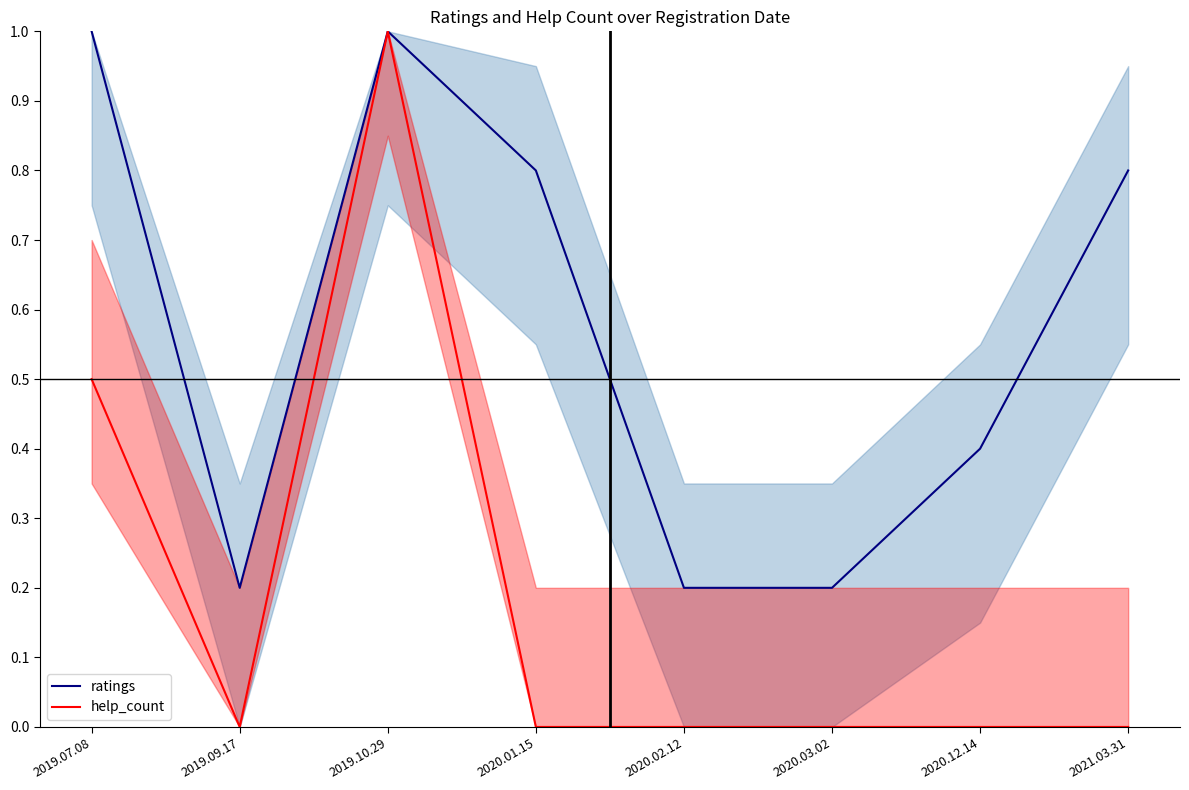

What is the sum of the ratings values at 2019.07.08 and 2019.10.29?

2.0